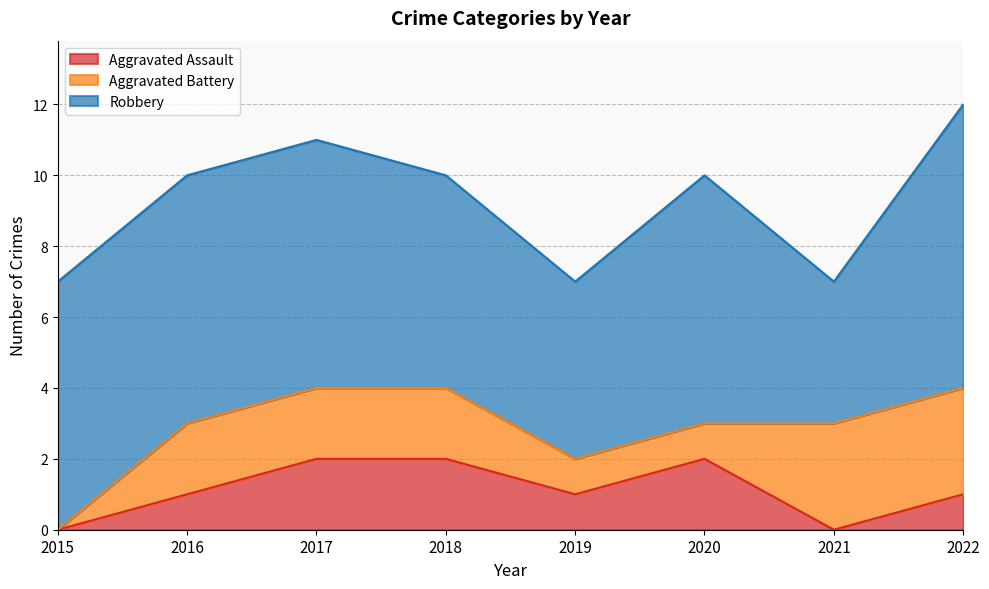

What is the total value across all series at 2020?

10